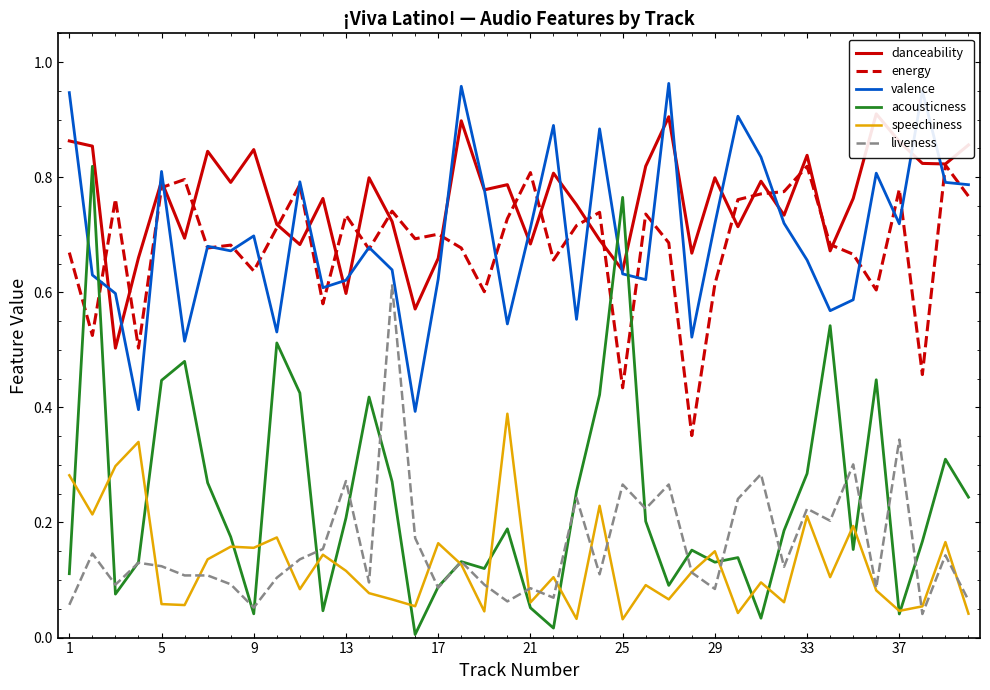

What is the minimum value for valence?

0.4